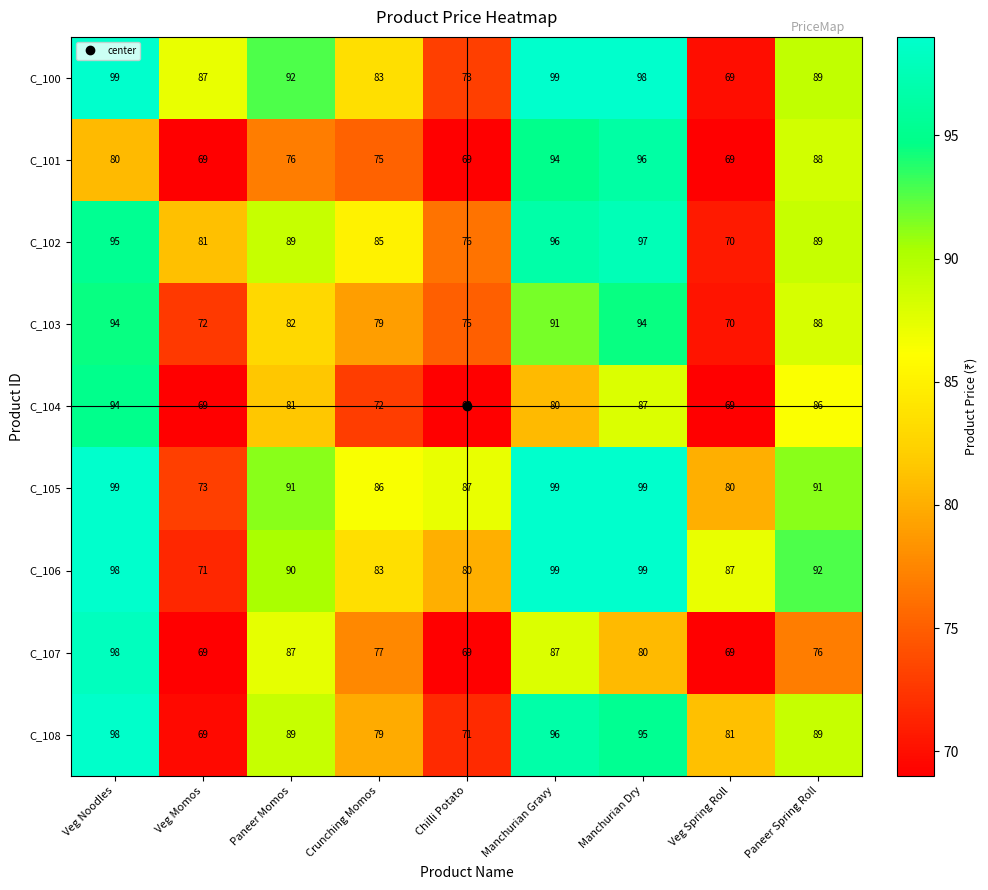

What is the difference between the maximum and second lowest values in the C_104 series?

25